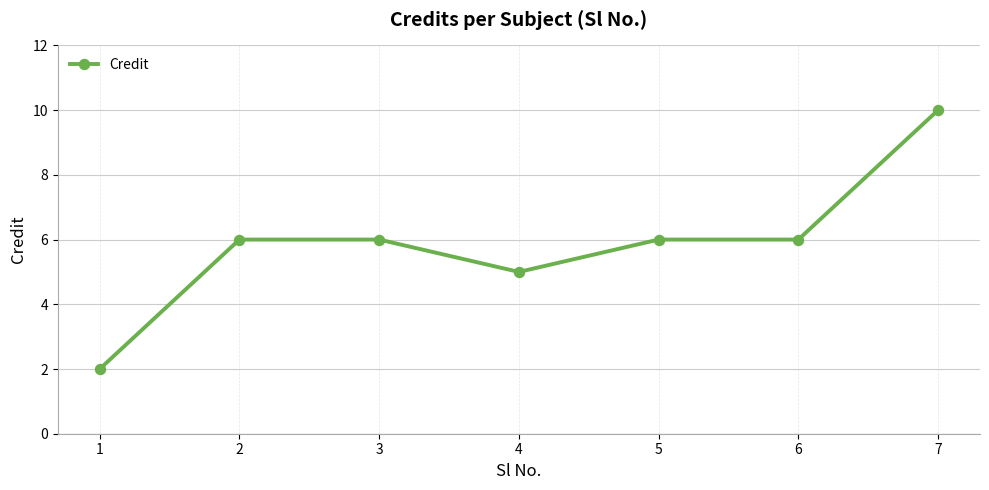

What is the sum of the values at 2 and 7?

16